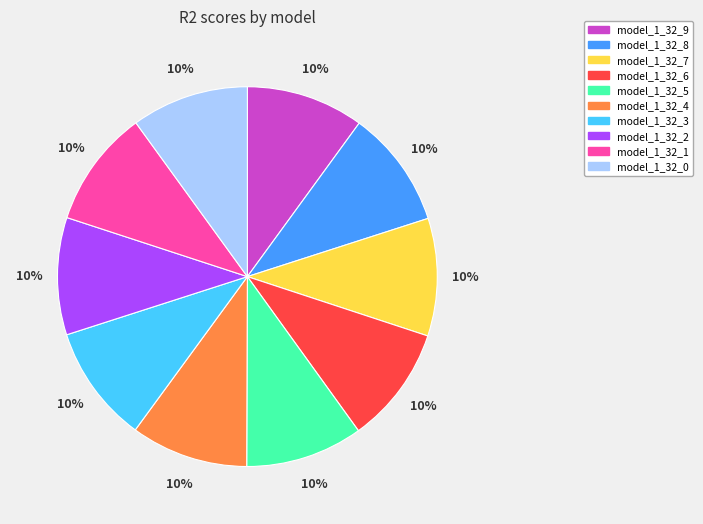

Is model_1_32_4 the majority of the pie?

No